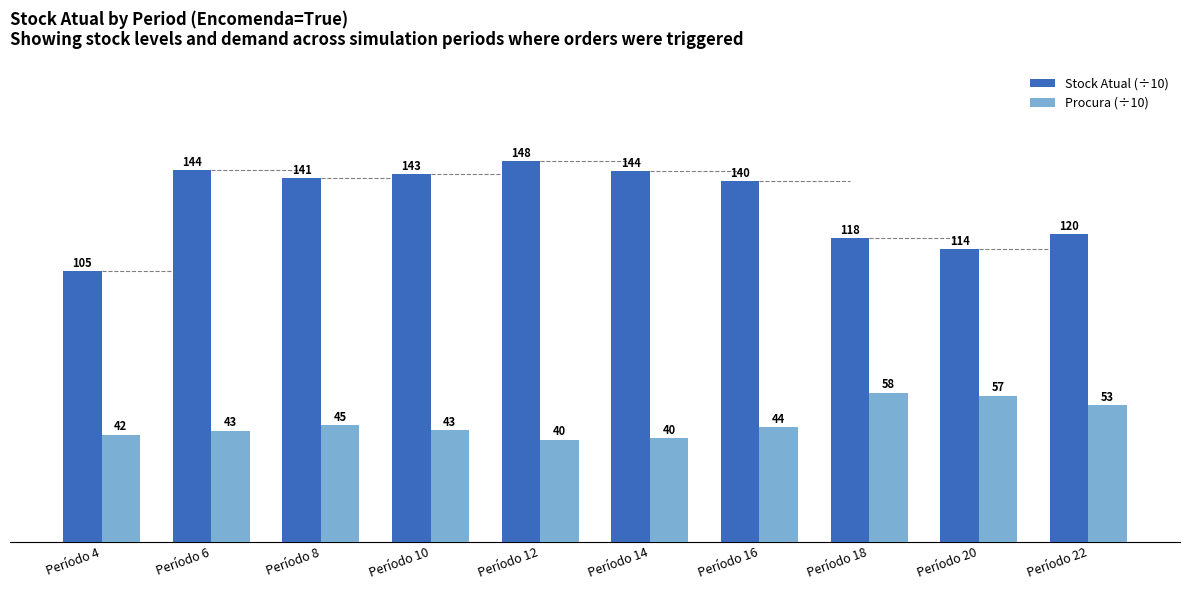

Where is Stock Atual (÷10) nearest to the value 126?

Período 22